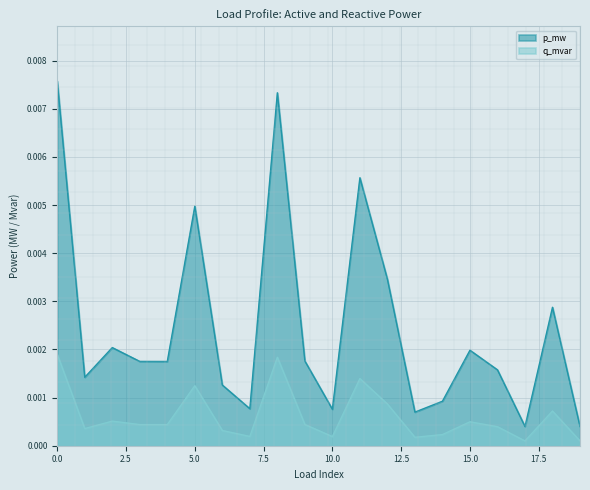

True or false: p_mw and q_mvar cross at least once.

False